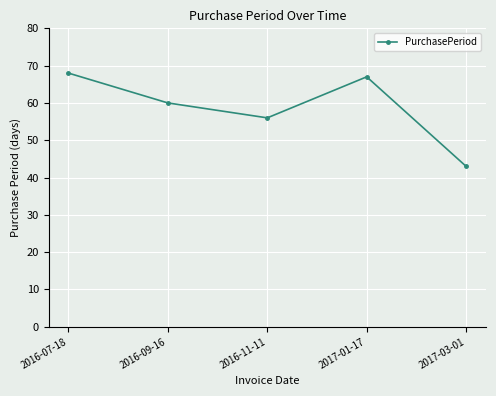

What position from the left is 2016-11-11?

3